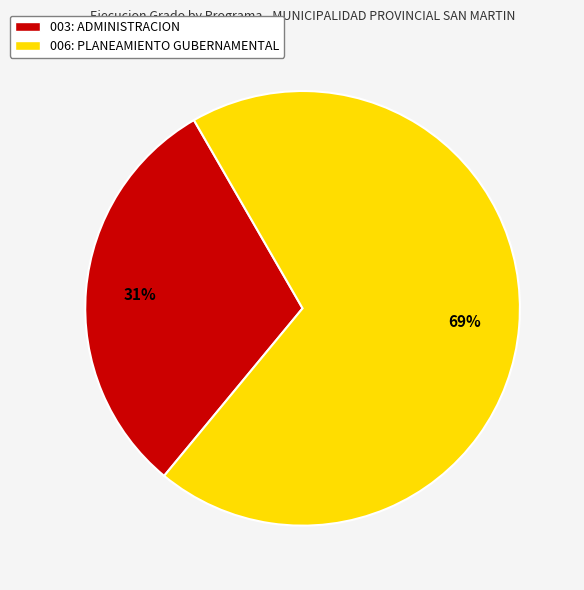

Combined, do 006: PLANEAMIENTO GUBERNAMENTAL and 003: ADMINISTRACION account for over 50%?

Yes